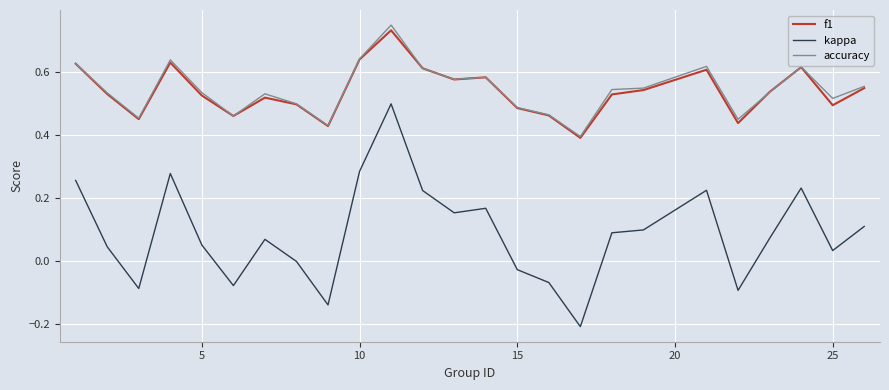

How many lines are shown in the chart?

3